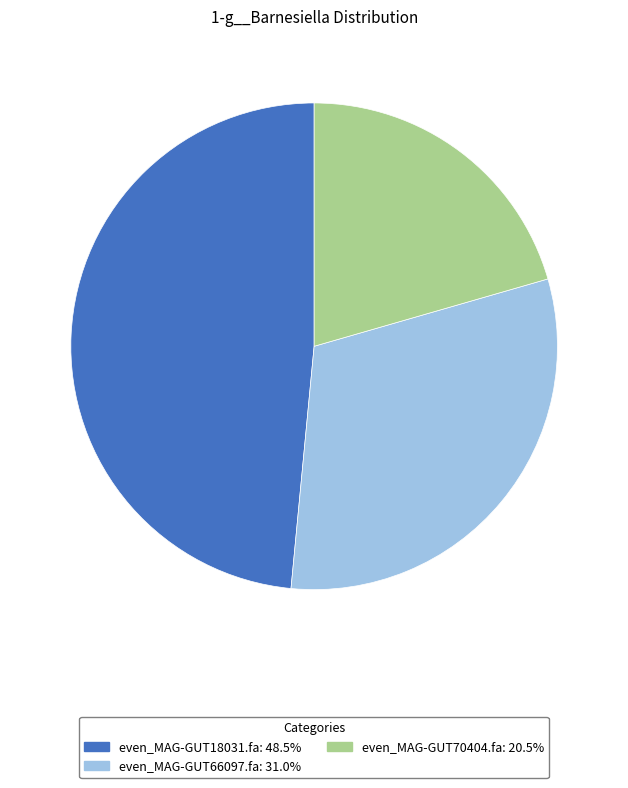

The even_MAG-GUT18031.fa slice represents 48% of the pie. True or false?

True